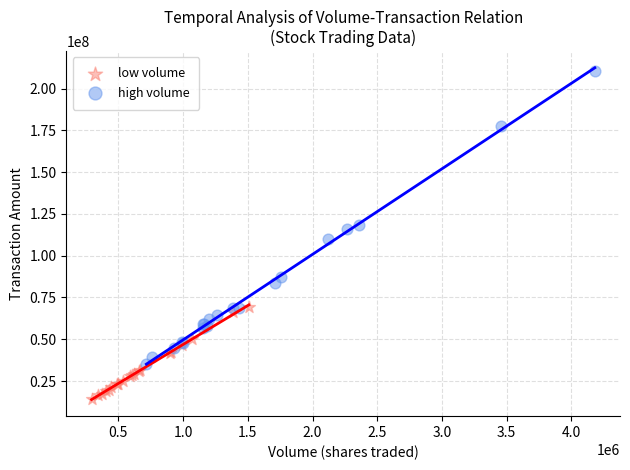

Which series contains the lowest Y value?

low volume